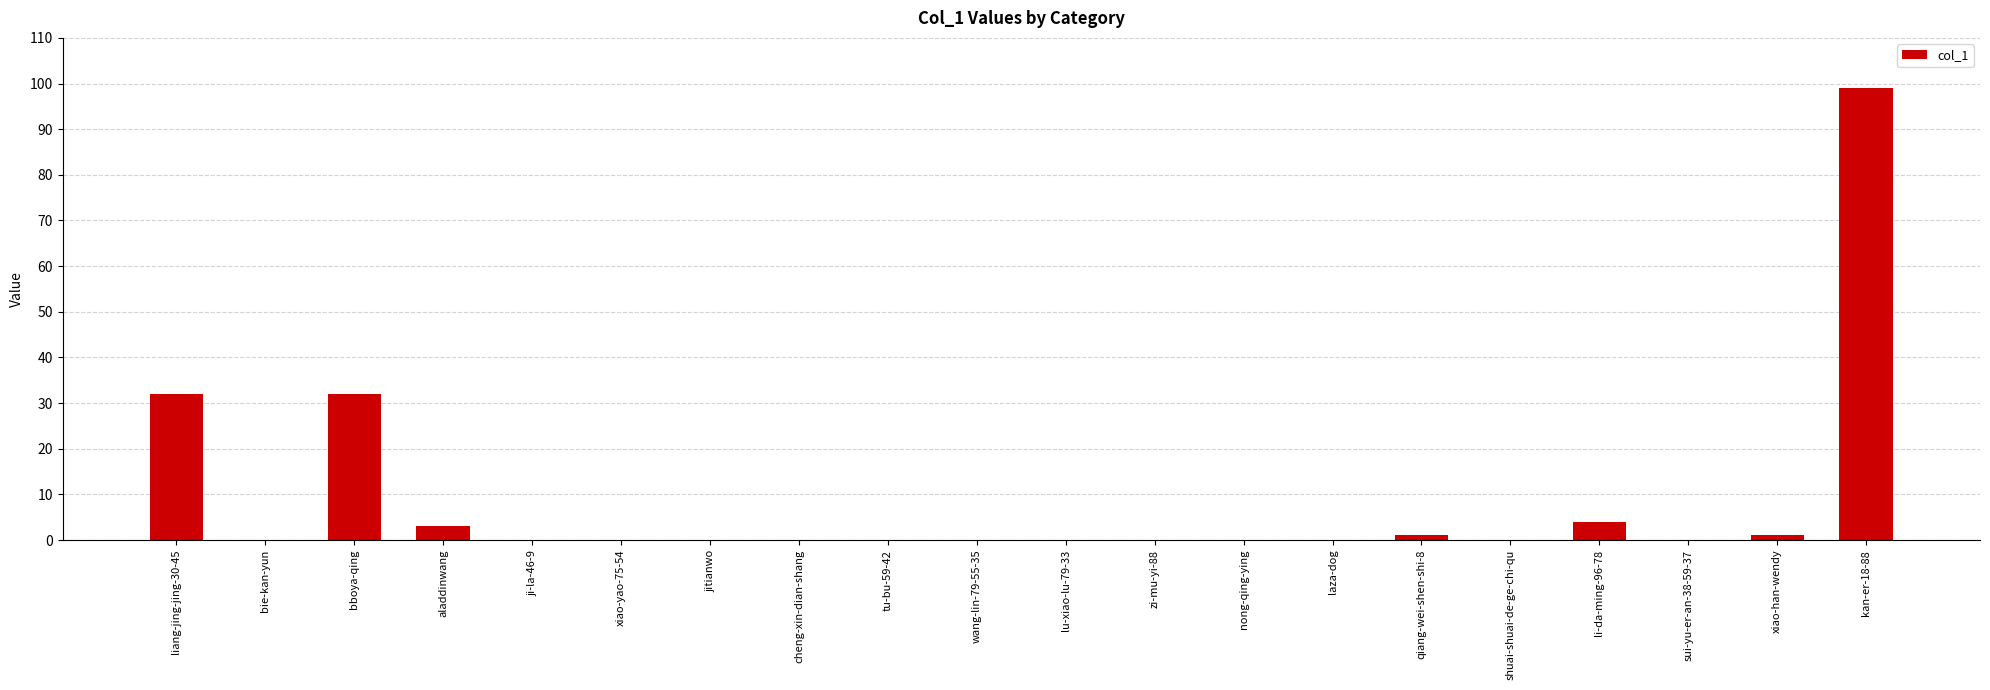

Which has a higher value, shuai-shuai-de-ge-chi-qu or li-da-ming-96-78?

li-da-ming-96-78